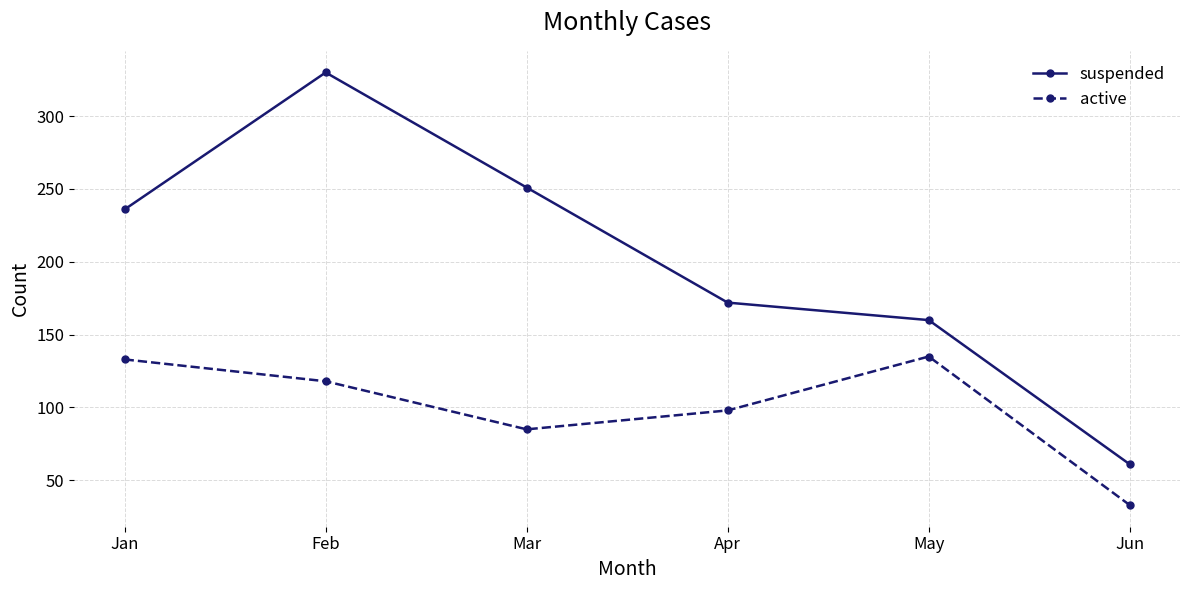

At which label does active first exceed 118?

Jan